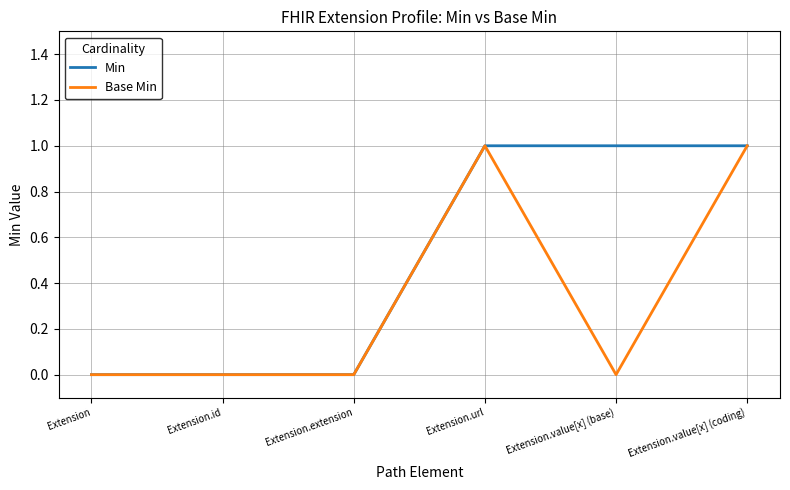

Rank the series by their average value, from highest to lowest.

Min, Base Min